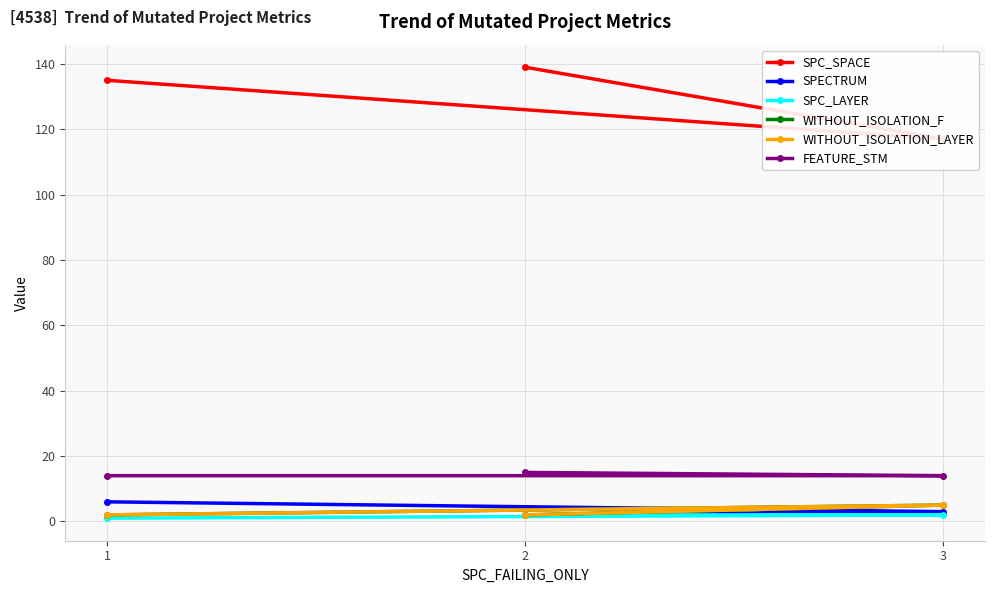

At which category is the sum across all series the highest?

2